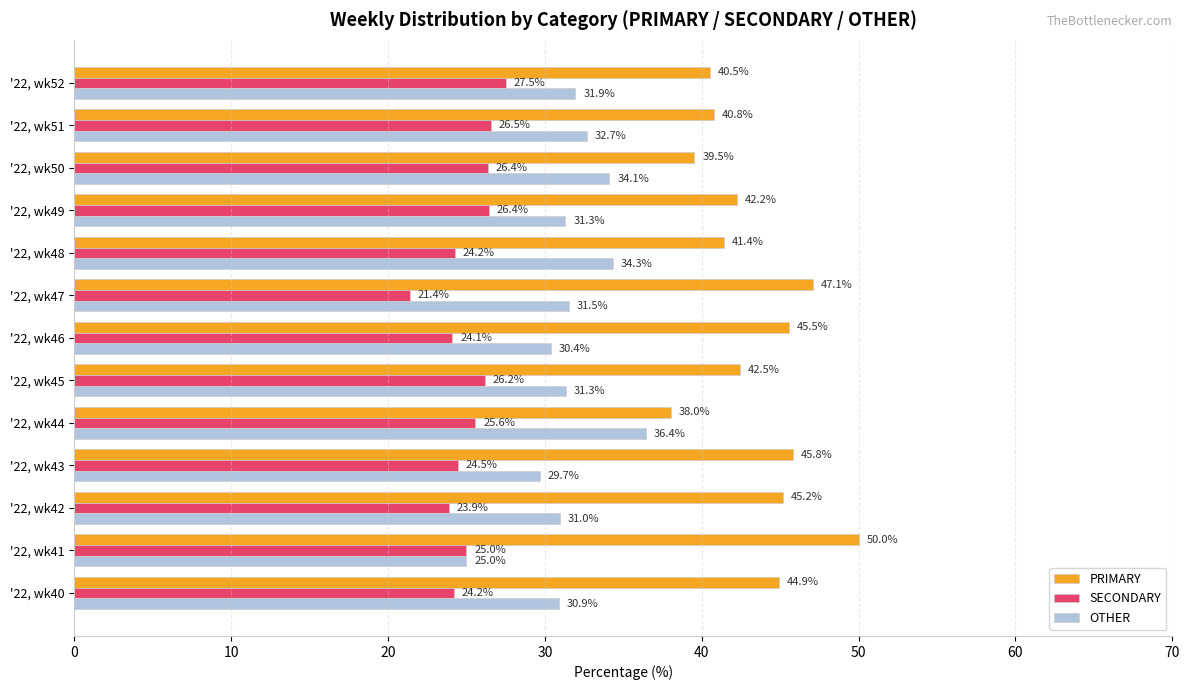

What is the sum of the SECONDARY values at '22, wk43 and '22, wk48?

48.7